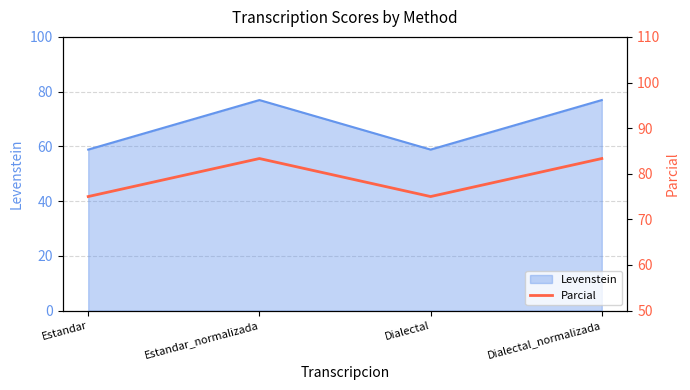

Read the Levenstein value at Estandar.

58.8